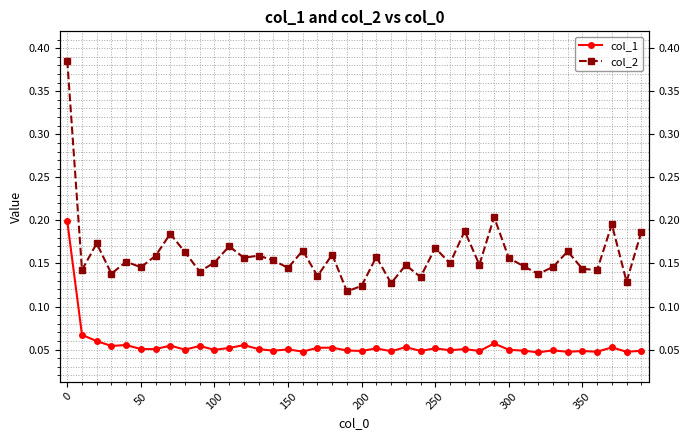

At how many categories does at least one series exceed 0?

40